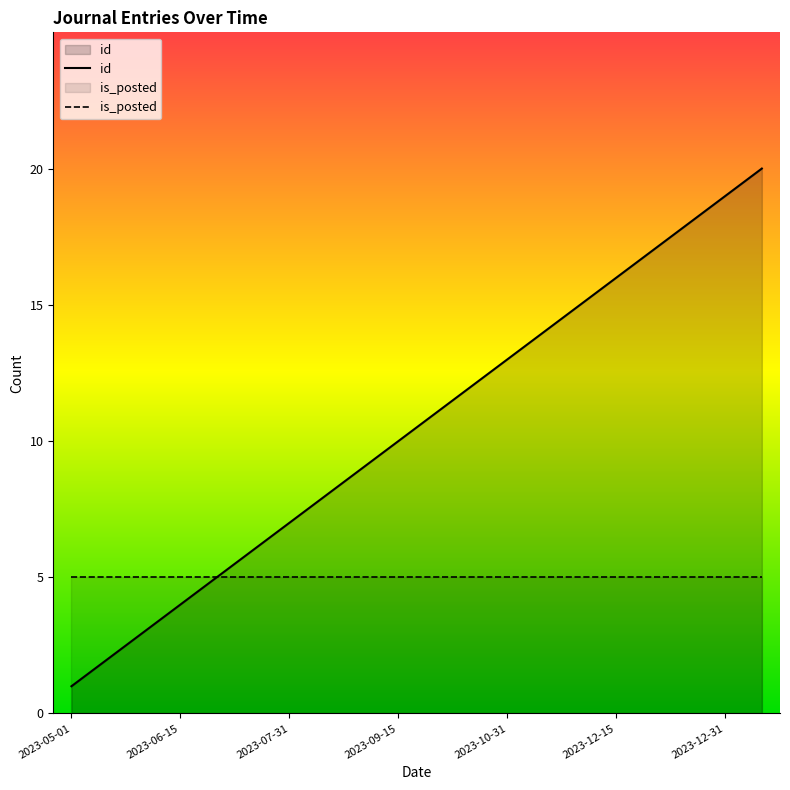

Rank the series by their average value, from lowest to highest.

is_posted, id